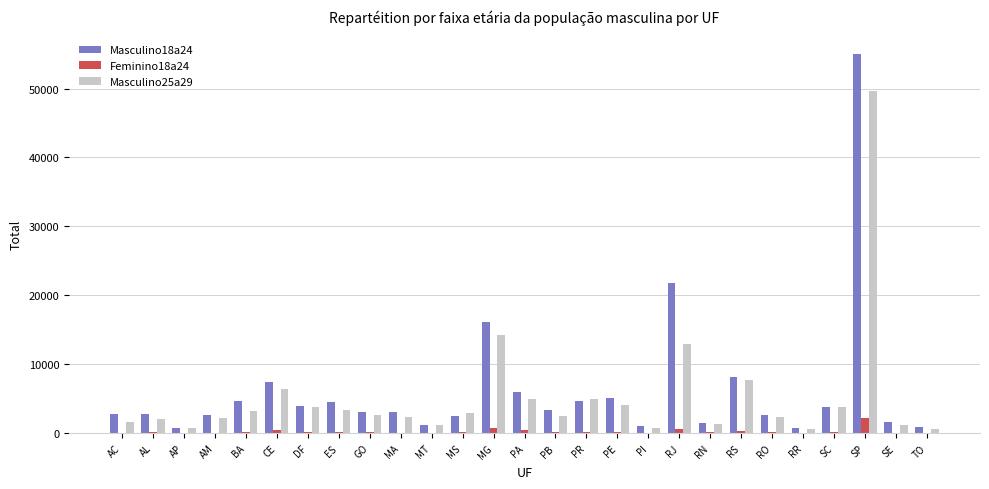

What is the greatest value displayed?

54959